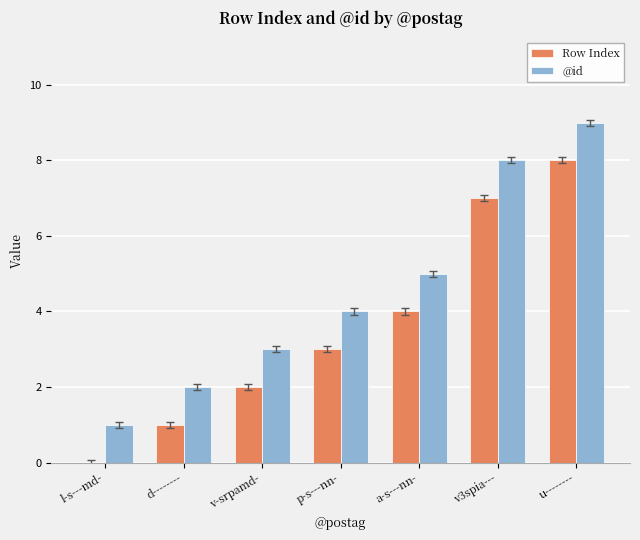

Reading left to right, transcribe all the data shown in this chart.

Row Index: l-s---md-=0	d--------=1	v-srpamd-=2	p-s---nn-=3	a-s---nn-=4	v3spia---=7	u--------=8
@id: l-s---md-=1	d--------=2	v-srpamd-=3	p-s---nn-=4	a-s---nn-=5	v3spia---=8	u--------=9